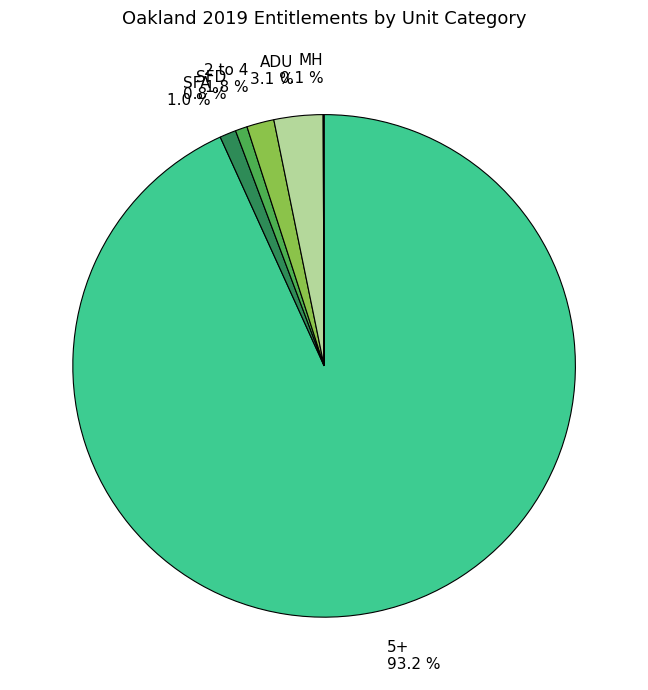

Which slice is the largest?

5+